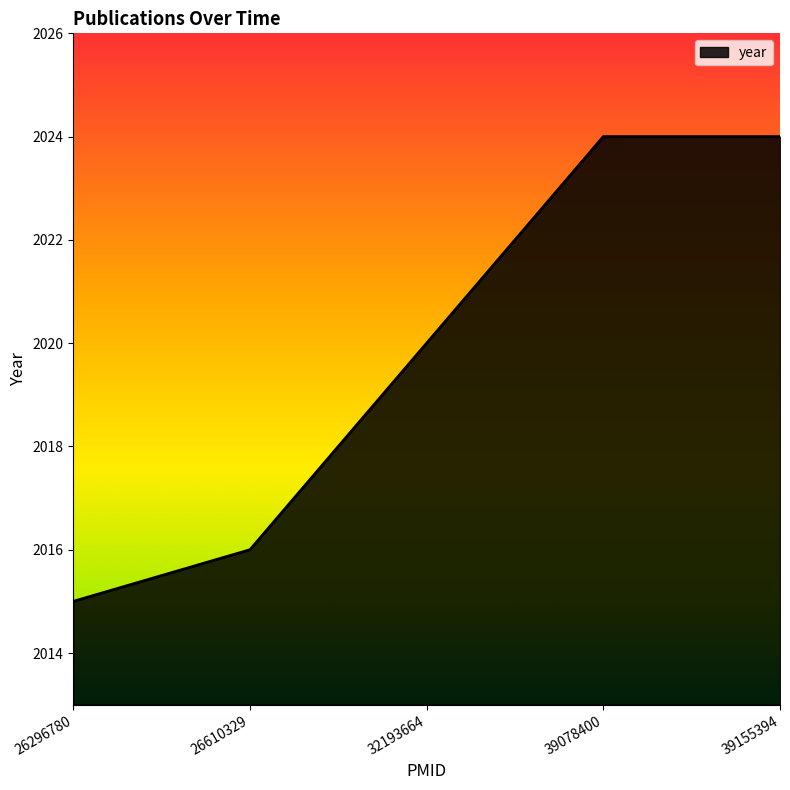

The chart shows a value of 3522 at 39078400. True or false?

False